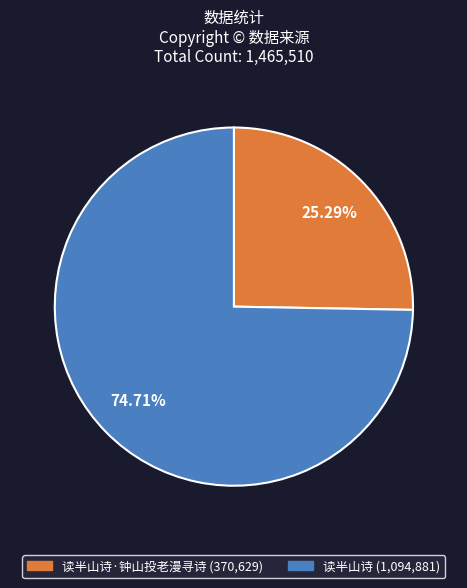

Is there any slice that represents more than half of the pie?

Yes